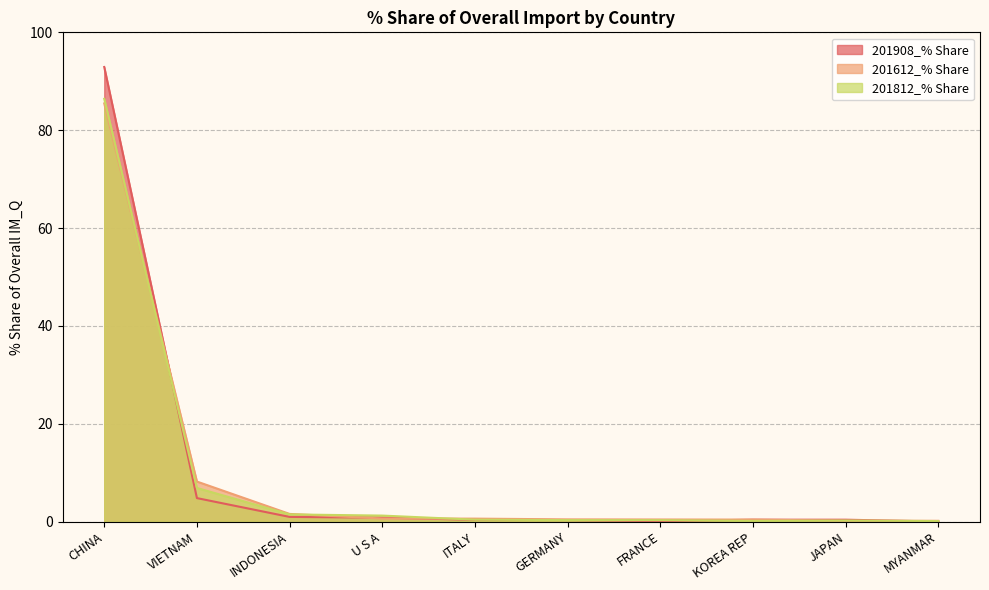

At how many categories does at least one series exceed 54?

1